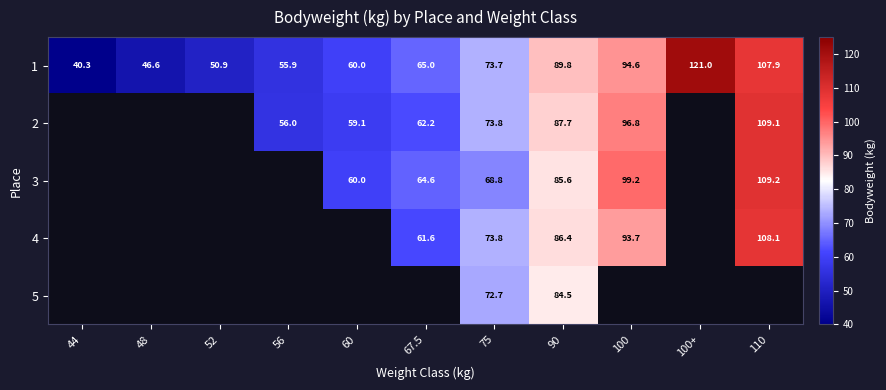

What is the spread (max minus min) of values at 75?

5.0